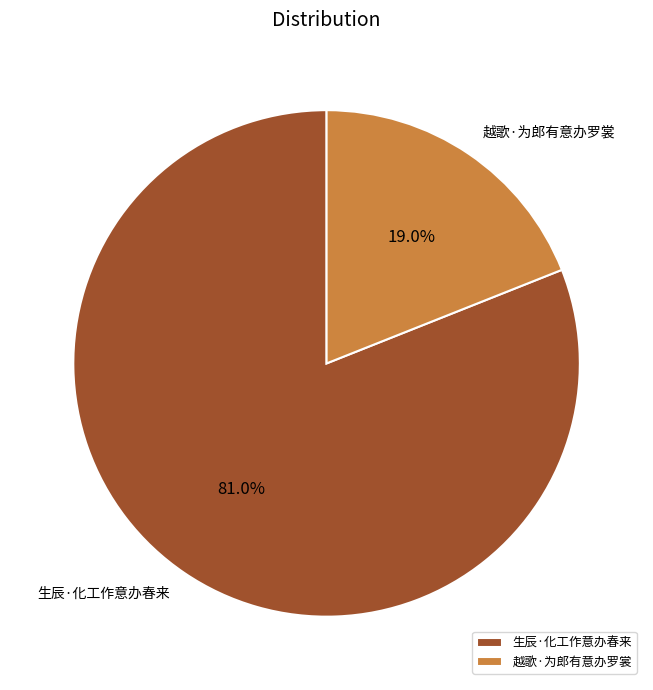

To the nearest percent, what percentage of the pie is 生辰·化工作意办春来?

81%